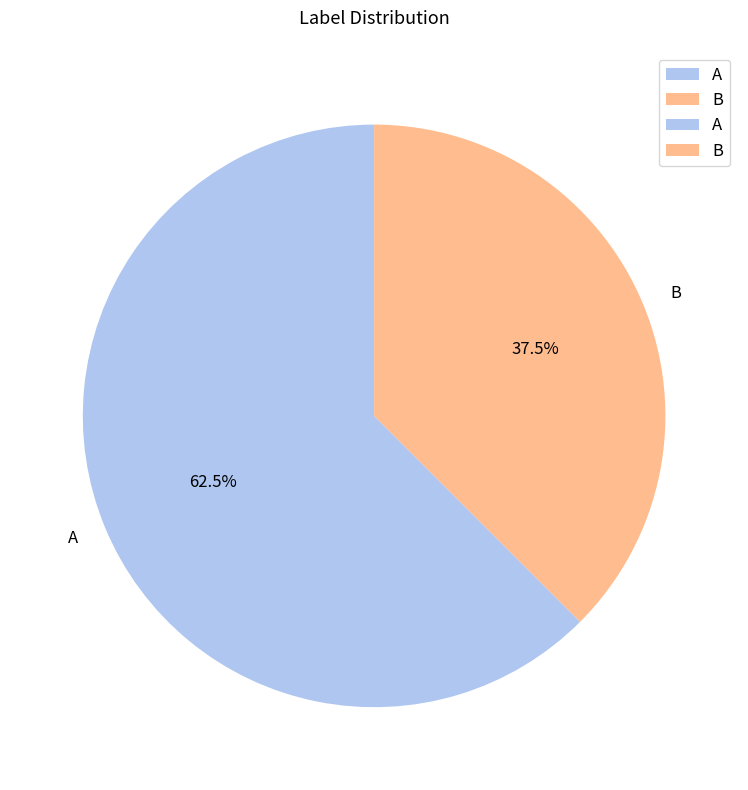

What is the ratio of the value at A to the value at B?

1.7